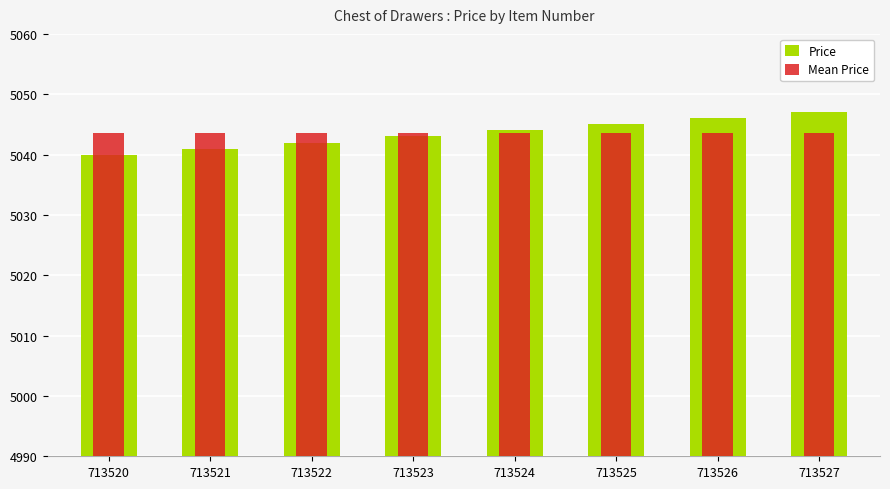

True or false: Price has a value of 3455.3 at 713521.

False